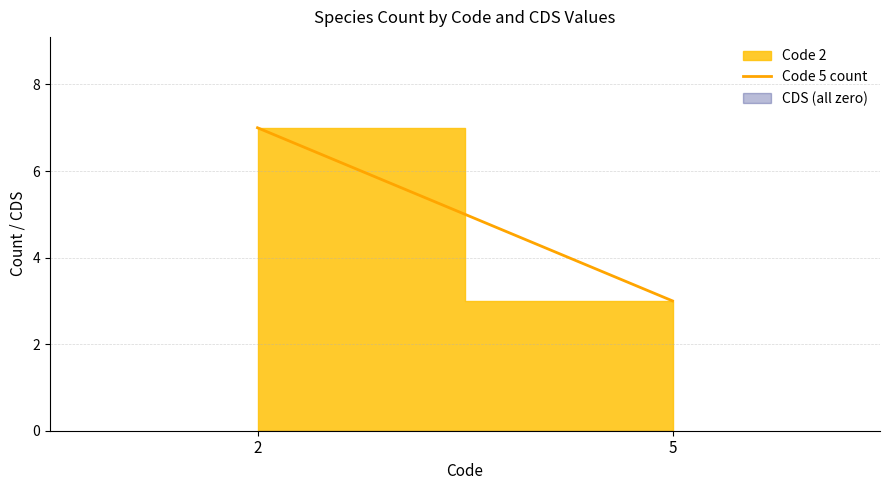

What is the change in value from 2 to 5?

-4